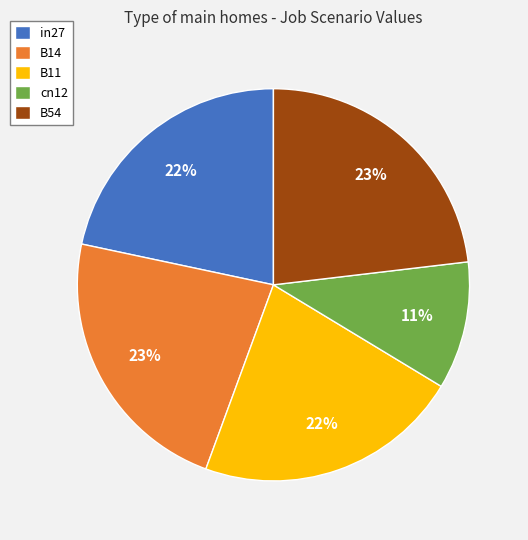

To the nearest percent, what percentage of the pie is cn12?

11%